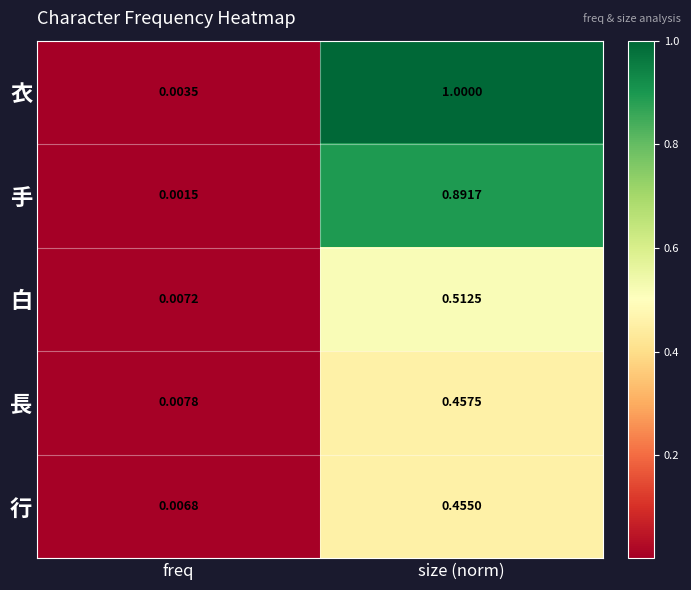

Rank the series by their maximum value, from highest to lowest.

衣, 手, 白, 長, 行